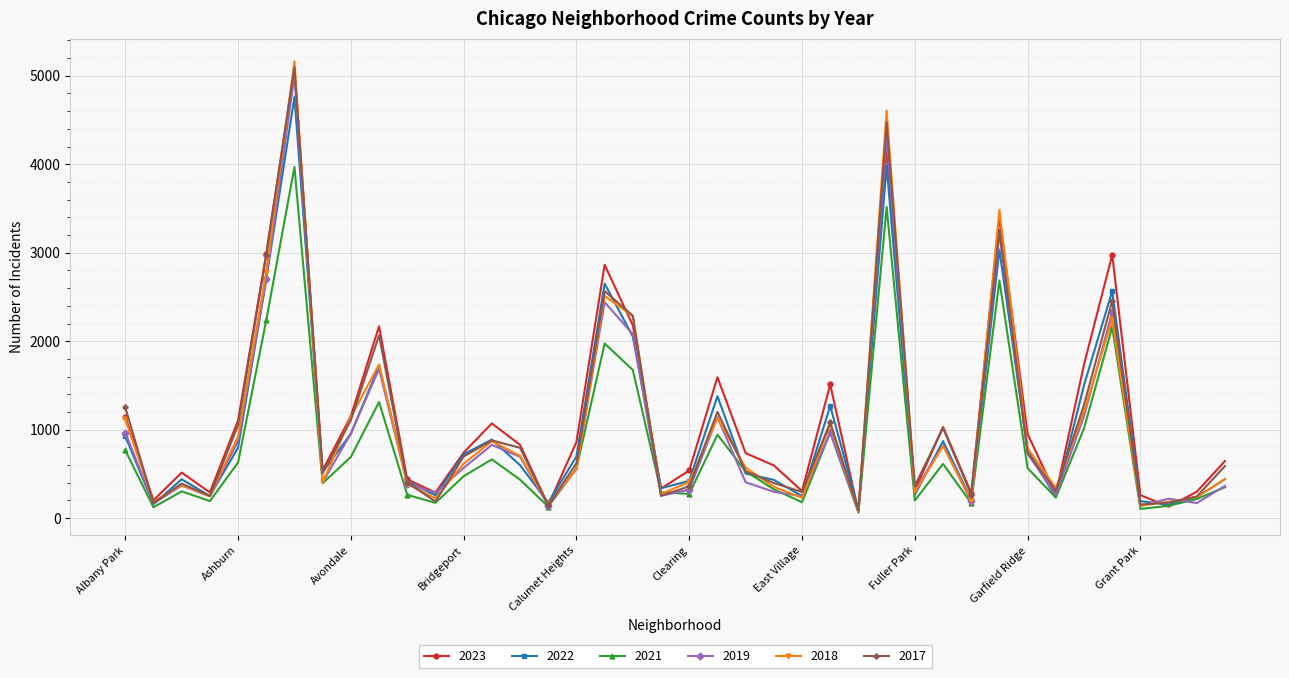

What is the greatest value displayed?

5163